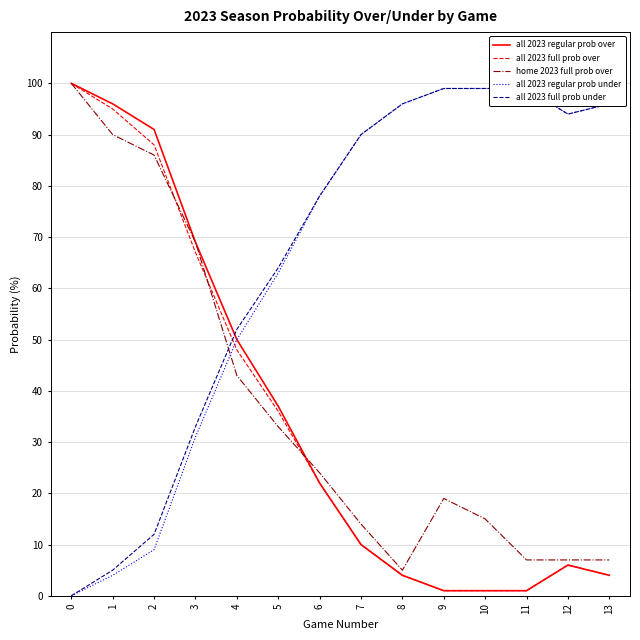

Does the chart have visible grid lines?

Yes